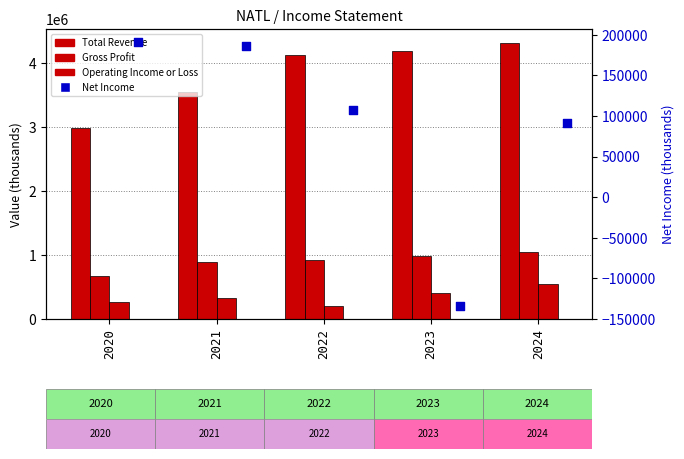

At how many categories does at least one series exceed 1857067?

5